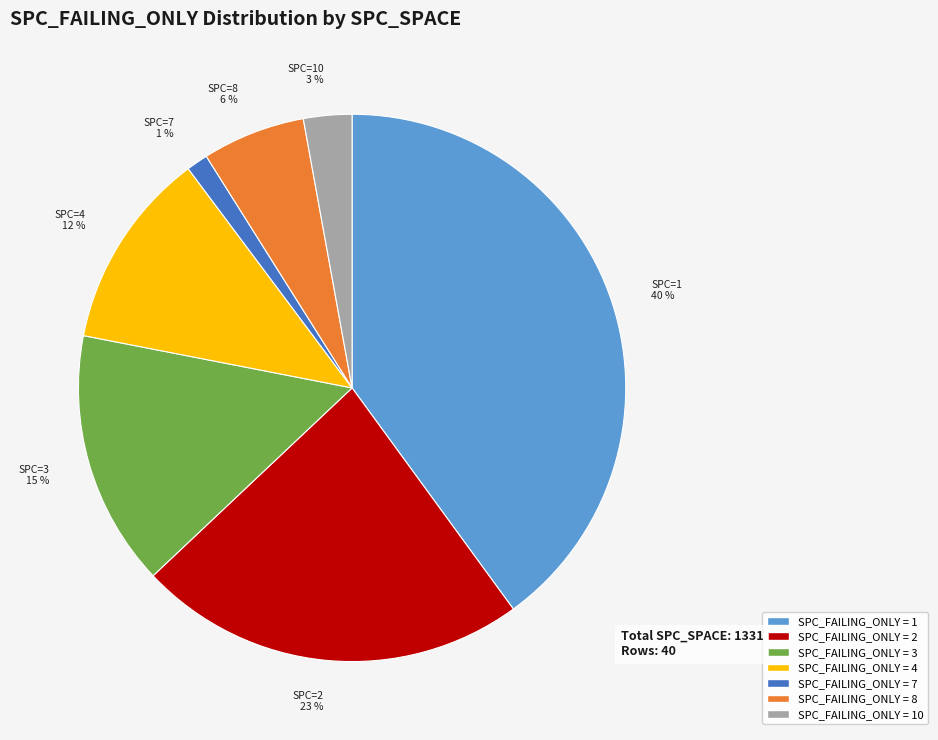

Does any single category account for the majority?

No